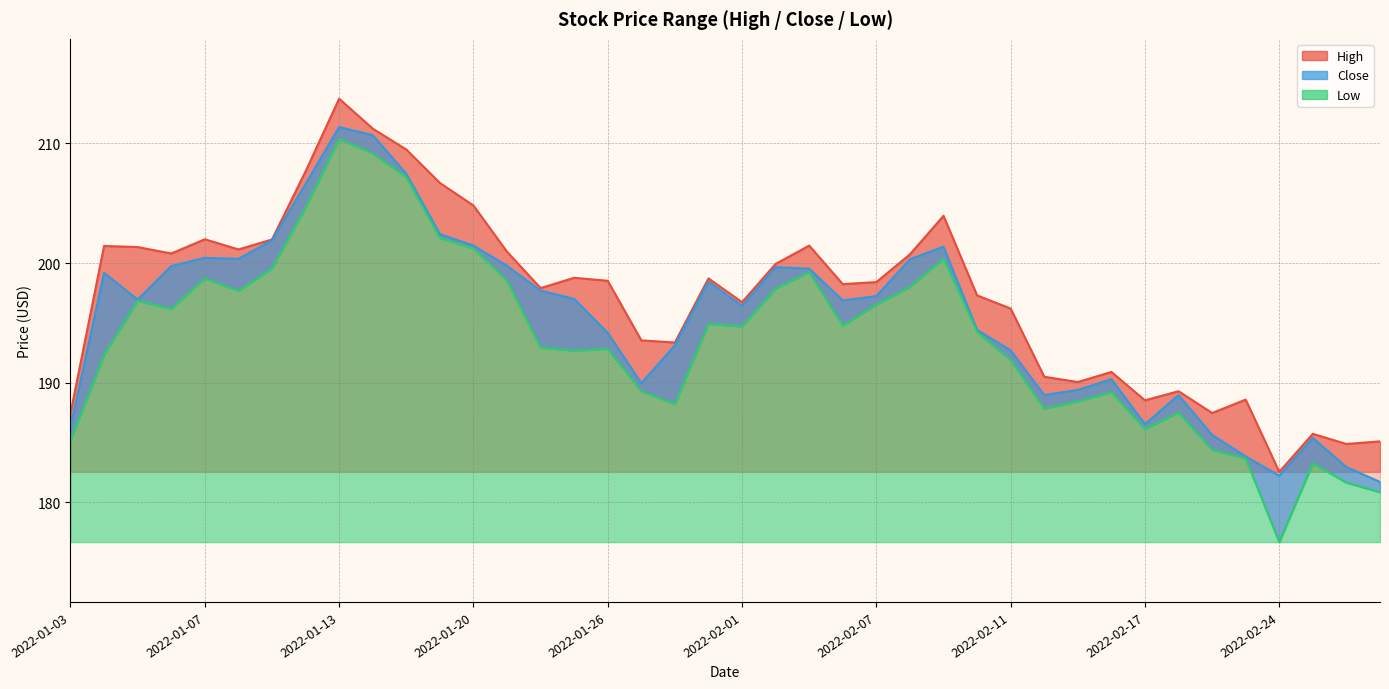

At how many categories does at least one series exceed 179?

40